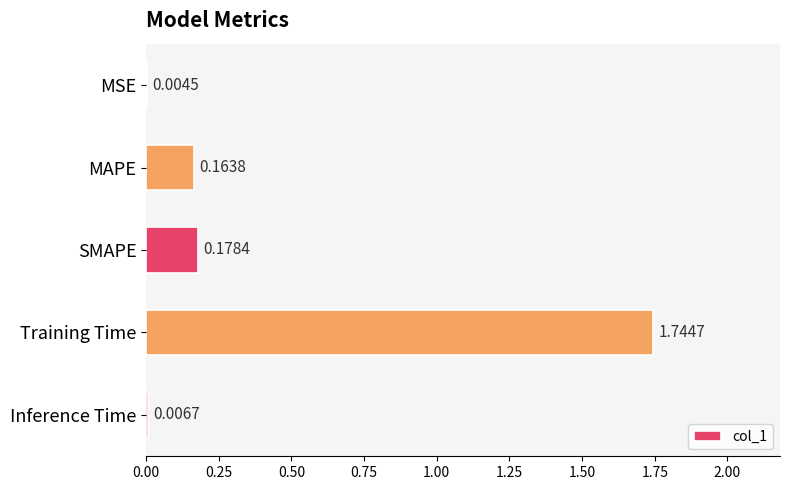

What is the sum of all values?

2.1